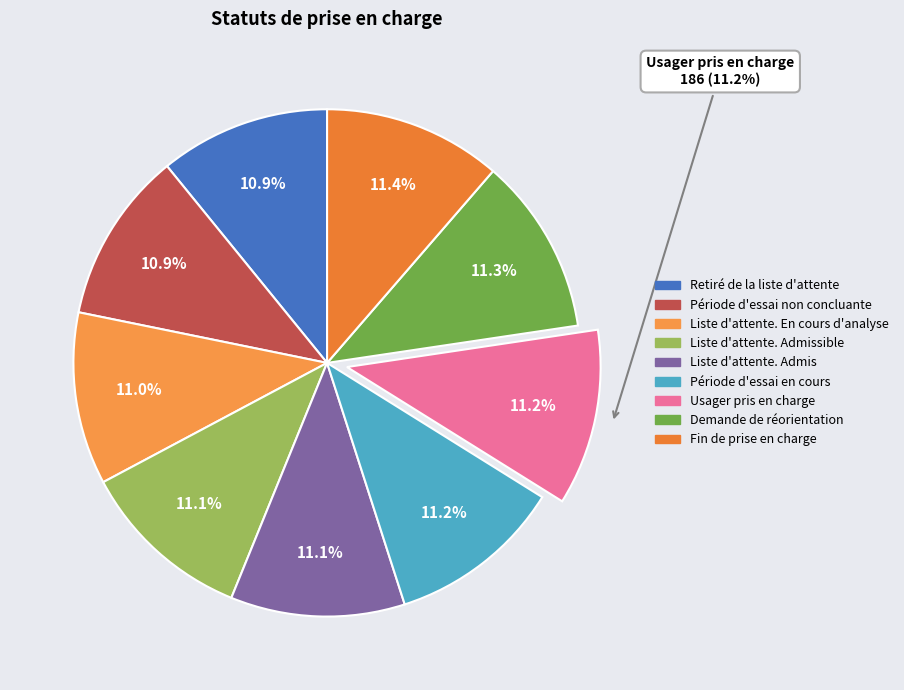

What percentage is the Liste d'attente. Admissible slice, to the nearest percent?

11%